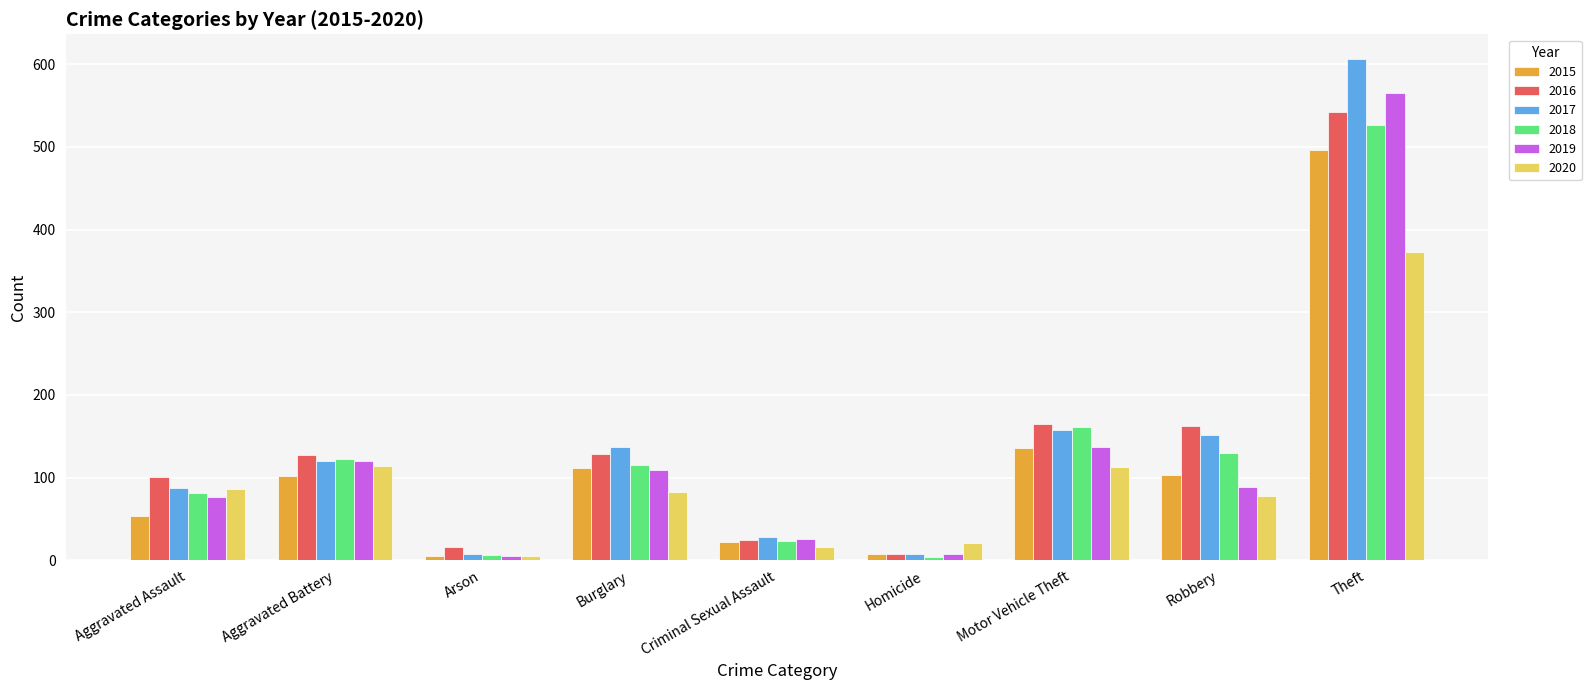

What is the highest value of the 2015 series?

496